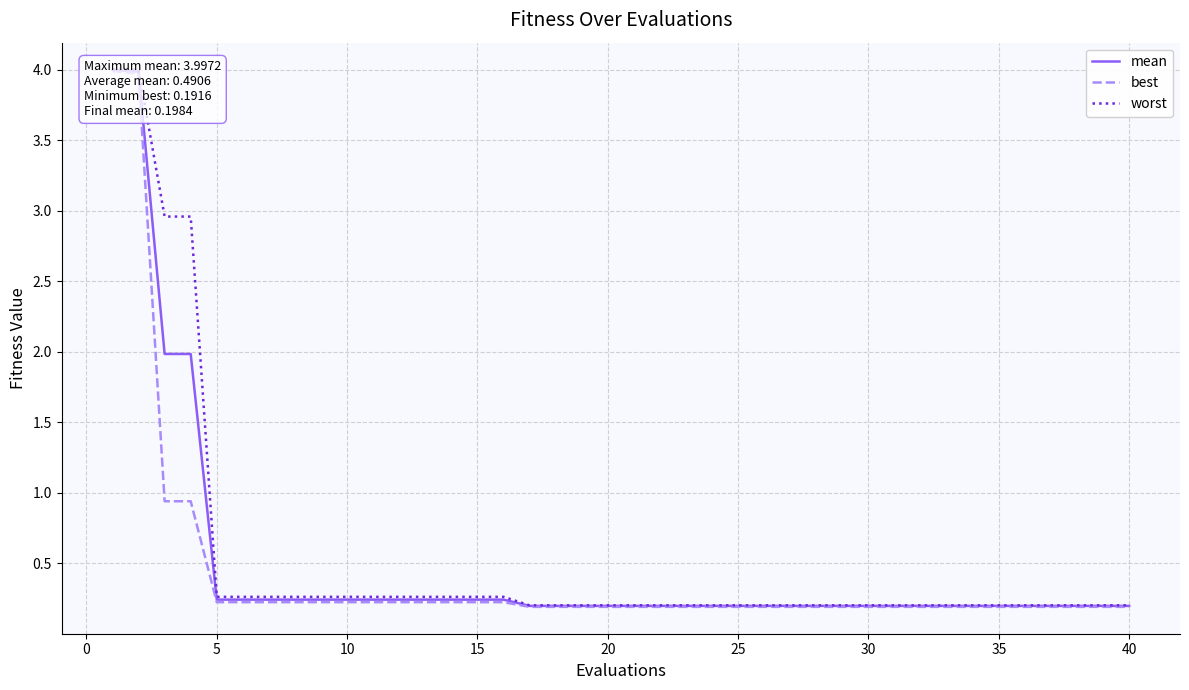

What is the lowest value of the worst series?

0.2